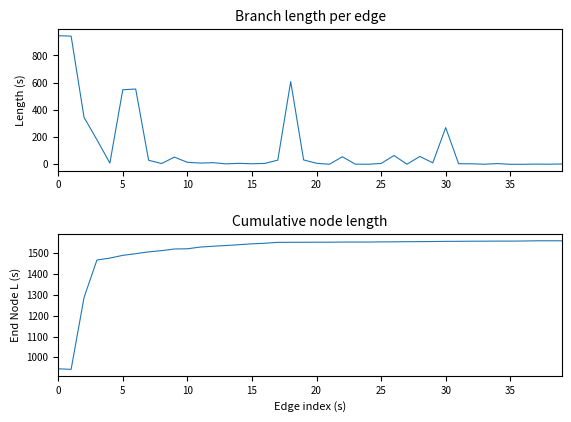

What is the highest value of the length series?

945.1